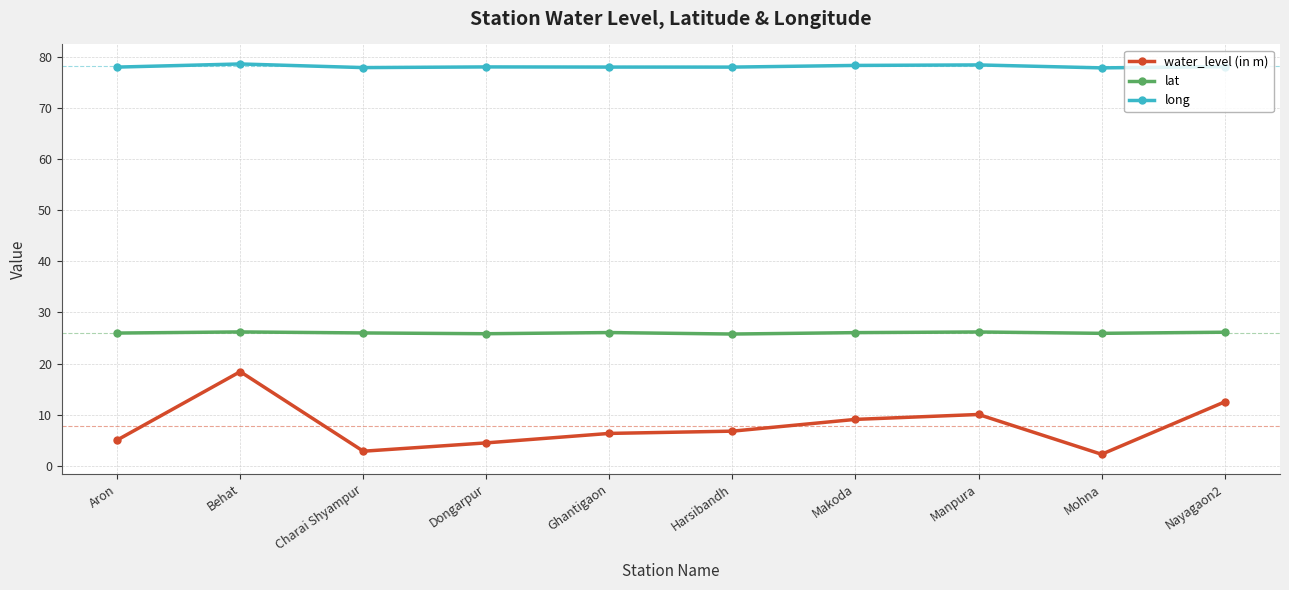

True or false: water_level (in m) has more than 0 points higher than both neighbors.

True